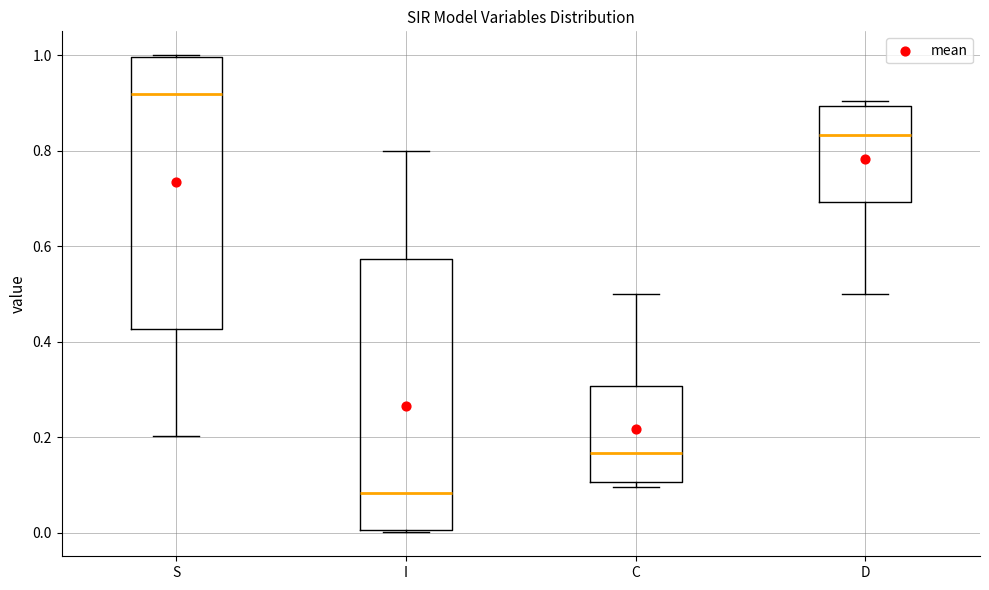

Reading left to right, transcribe this box plot: for each box, give where its median line is, the range the box spans, and where its two whiskers end, as read against the y-axis. The values are not printed on the chart, so give them approximately, as read against the axis.

S: median 0.92, box 0.42 to 1.00, whiskers 0.20 to 1.00
I: median 0.08, box 0.00 to 0.58, whiskers 0.00 to 0.80
C: median 0.16, box 0.10 to 0.30, whiskers 0.10 (just below the box's lower edge) to 0.50
D: median 0.84, box 0.70 to 0.90, whiskers 0.50 to 0.90 (just above the box's upper edge)